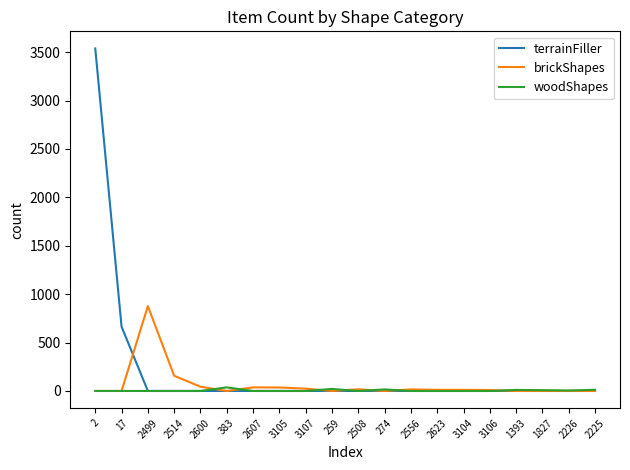

The value of brickShapes at 383 is -551. True or false?

False